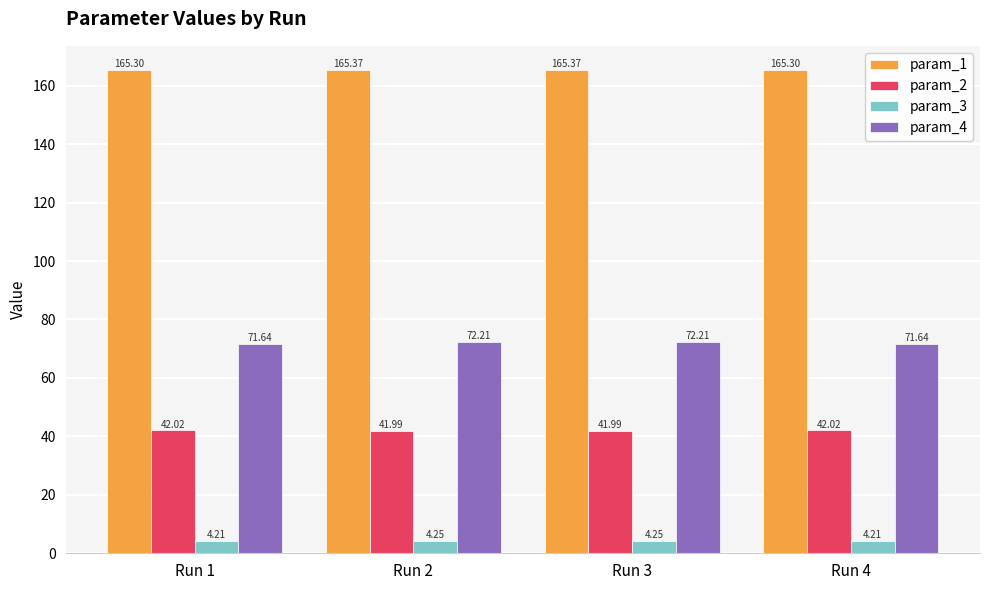

Rank the series by their maximum value, from lowest to highest.

param_3, param_2, param_4, param_1